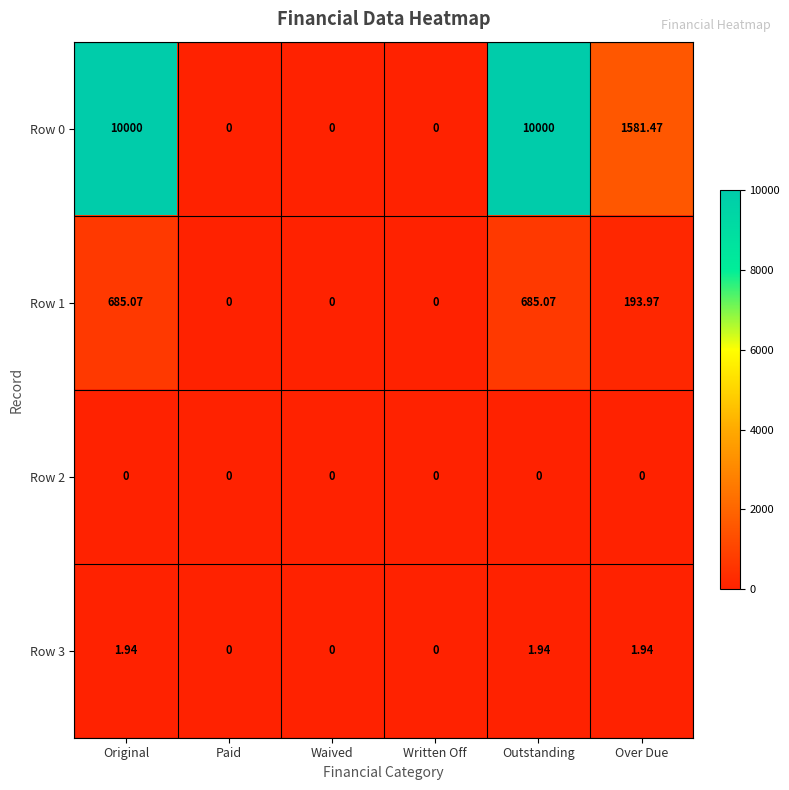

Where does the Row 3 series first go above 1?

Original